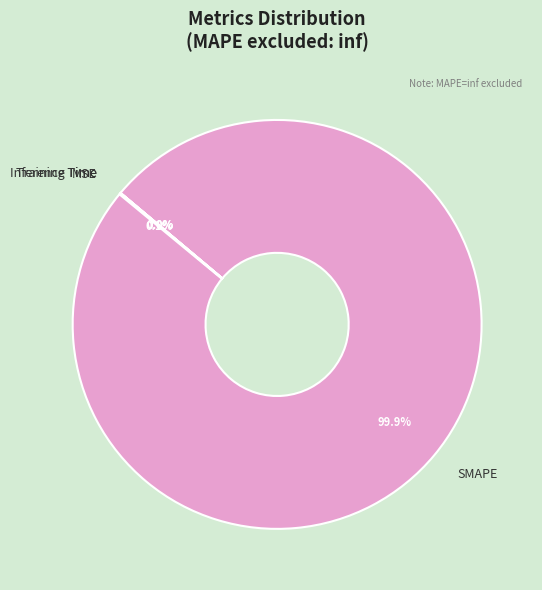

What is the largest slice in the pie chart?

SMAPE